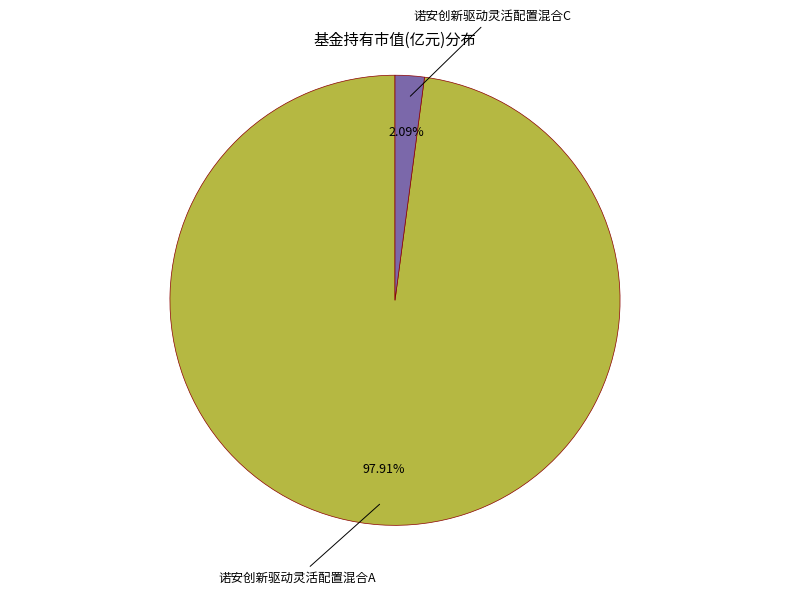

Is there any slice that represents more than half of the pie?

Yes